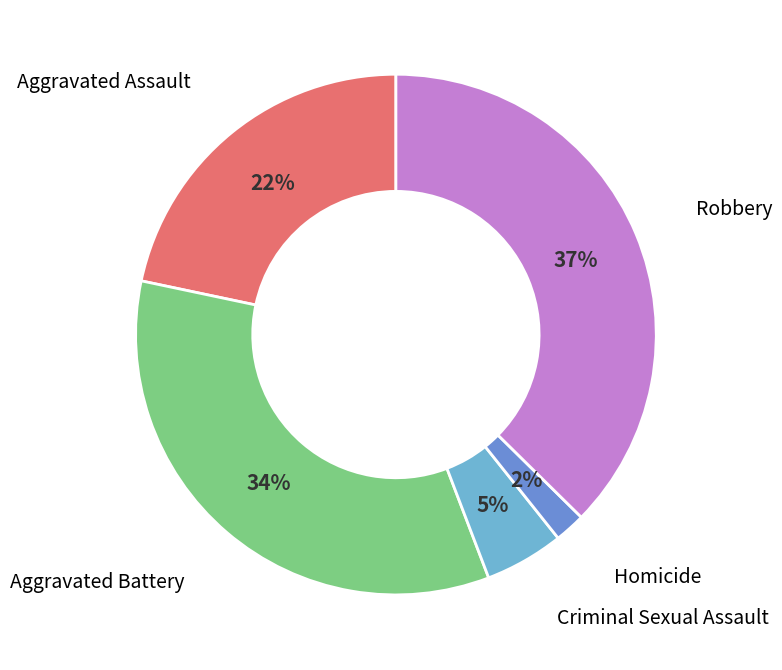

Is there any slice that represents more than half of the pie?

No